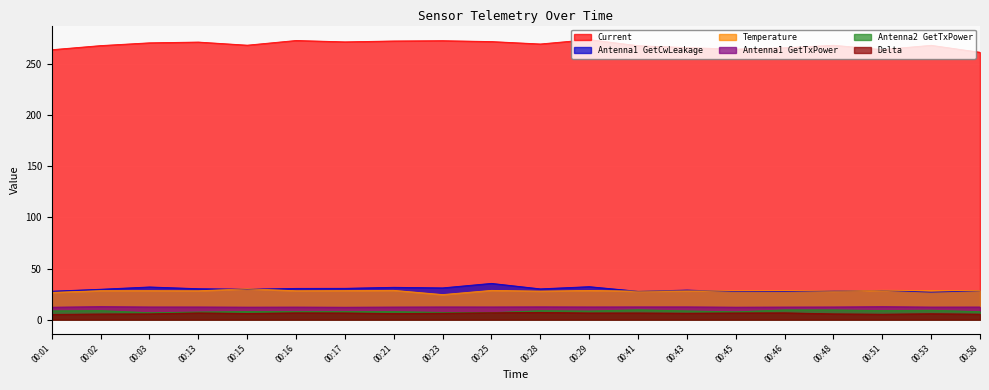

Read the Antenna1 GetTxPower value at 00:17.

12.1